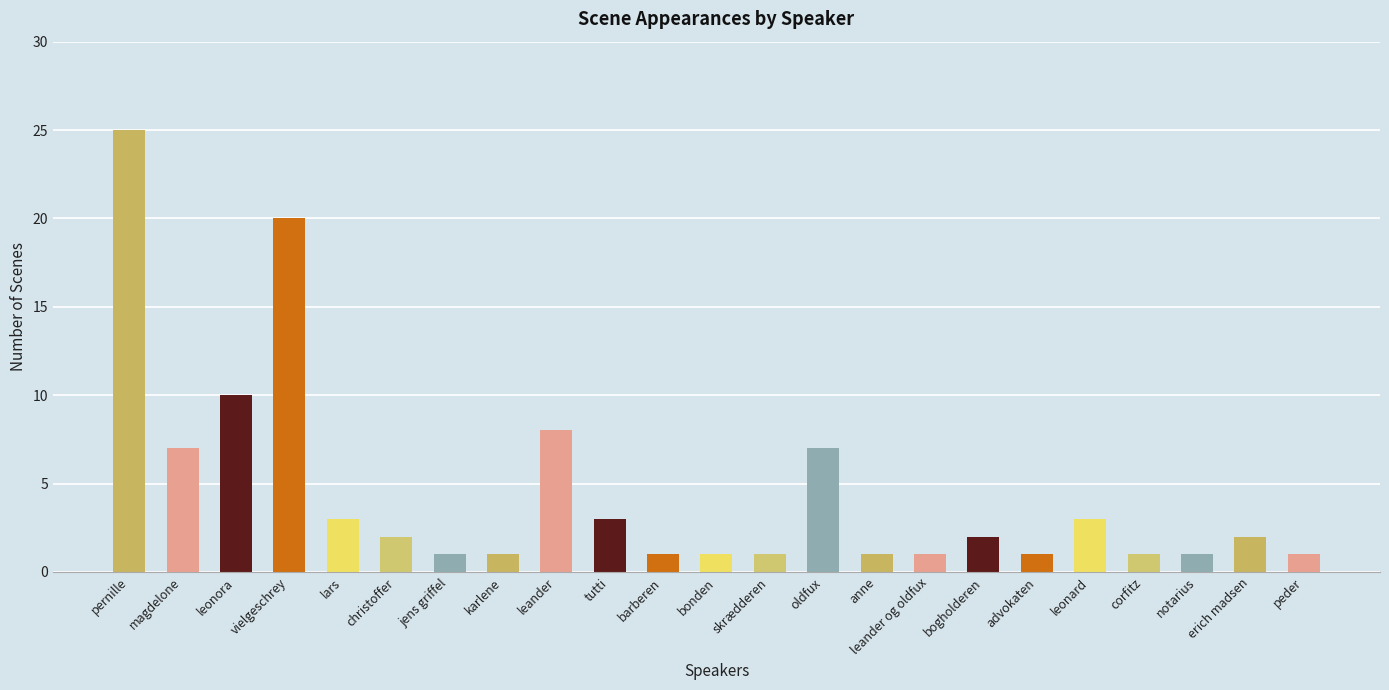

Where is the data nearest to the value 13?

leonora